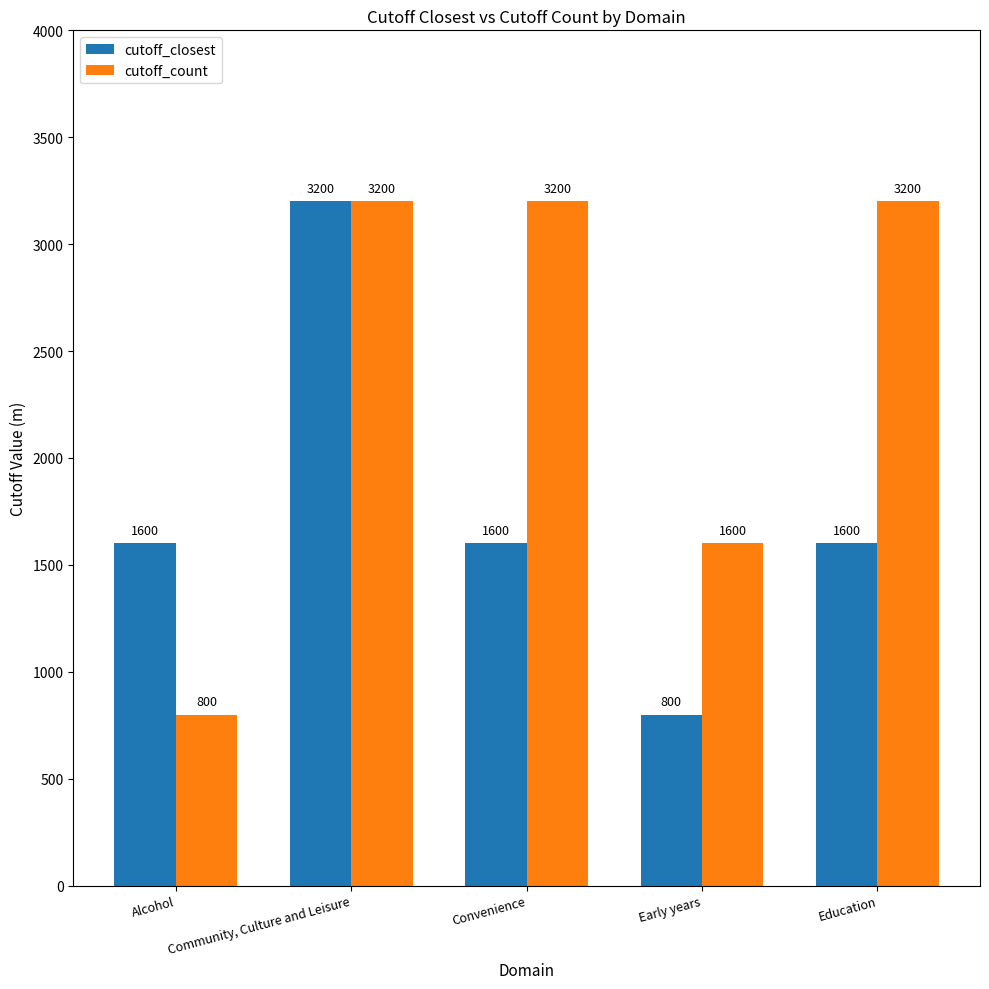

At how many categories does at least one series exceed 1704?

3